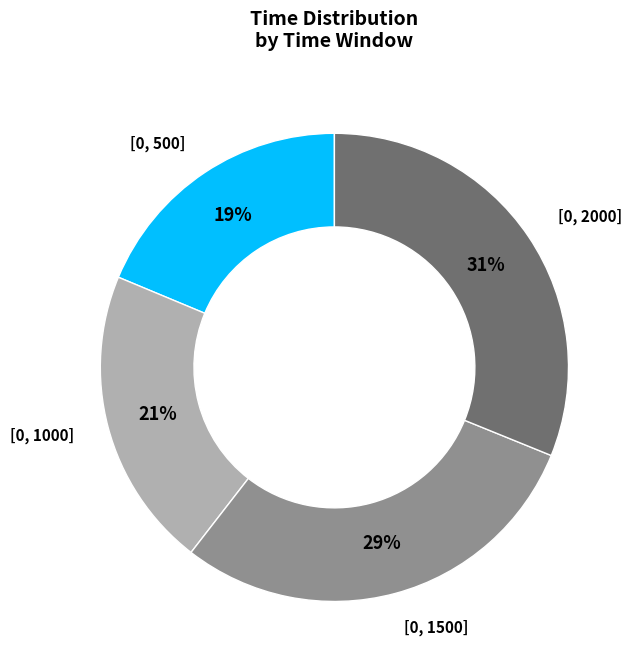

To the nearest percent, what is the difference between the largest and smallest slice percentages?

12%